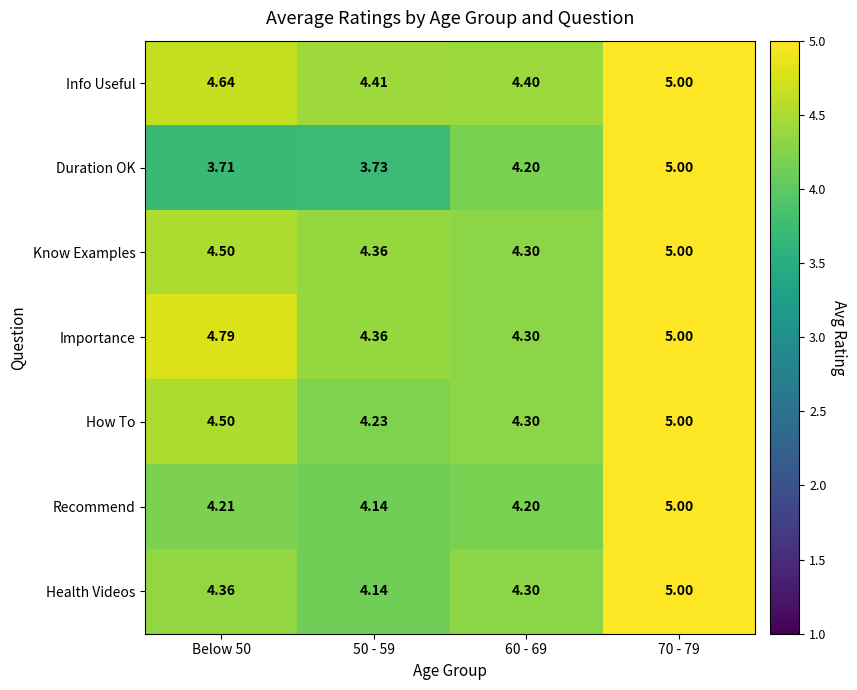

Is the value of Know Examples at 60 - 69 greater than the value of Recommend at 60 - 69?

Yes